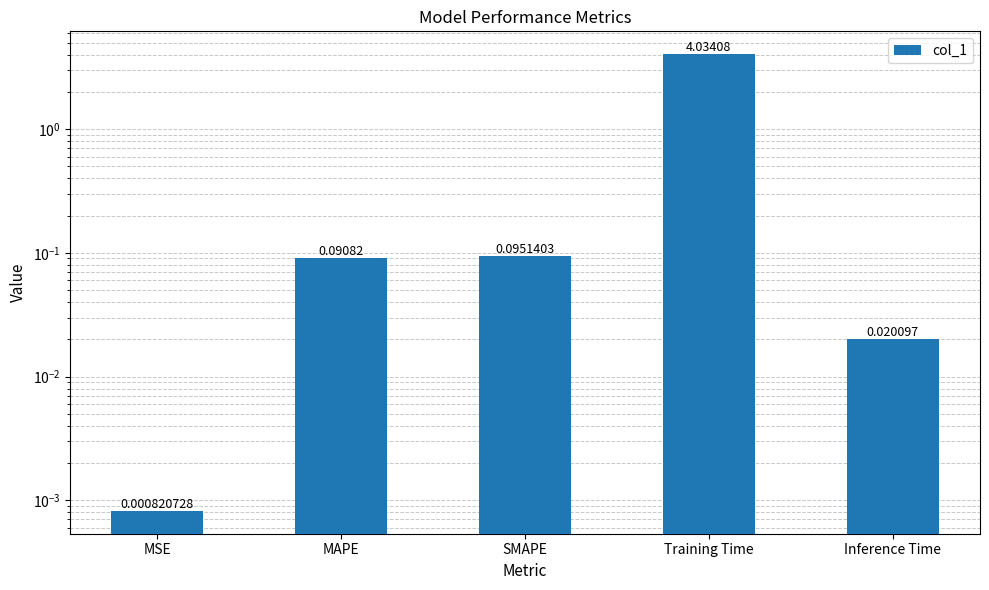

At which label is the value closest to 2?

SMAPE